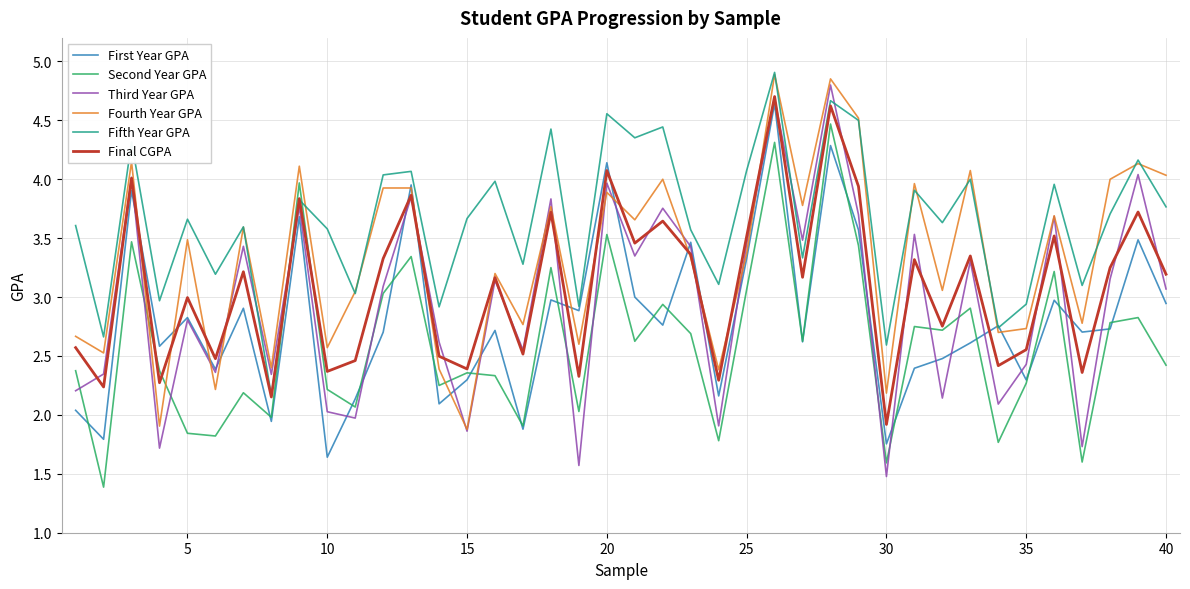

Which series has the widest spread of values?

Third Year GPA